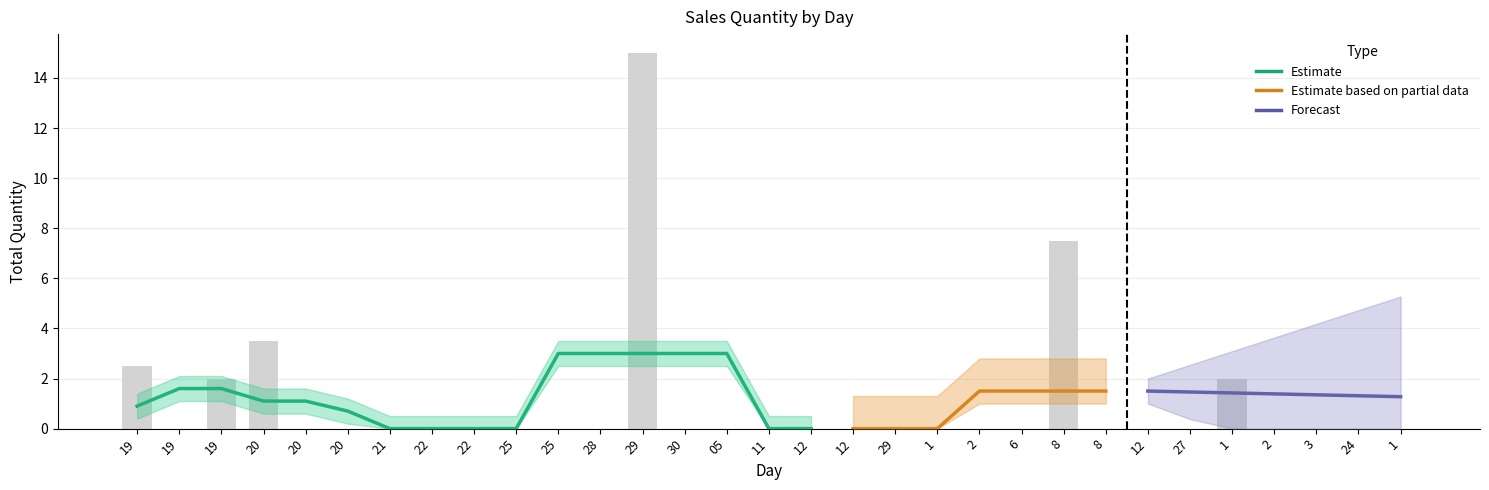

At which category is the sum across all series the highest?

29